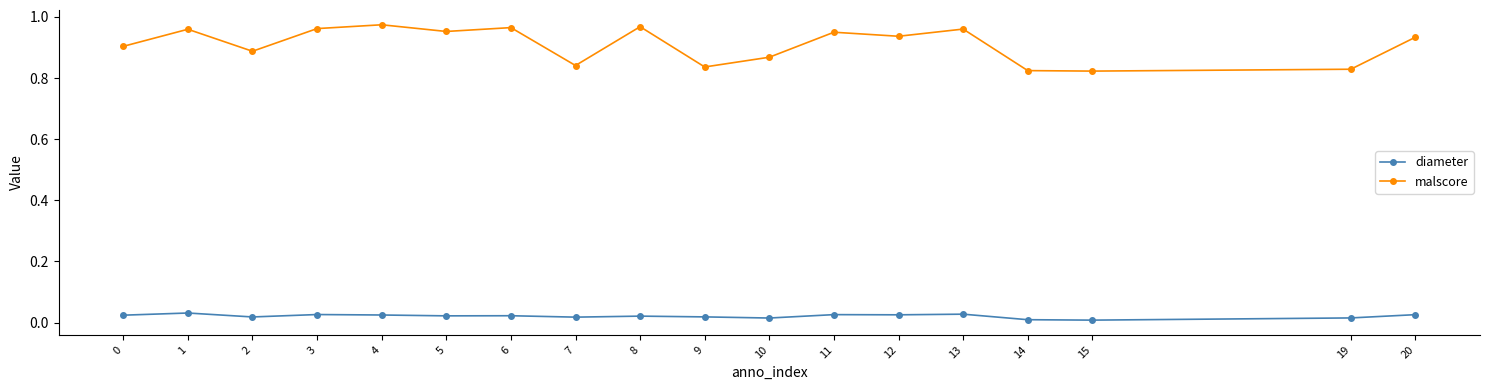

What is the difference between the maximum and minimum values in the malscore series?

0.2